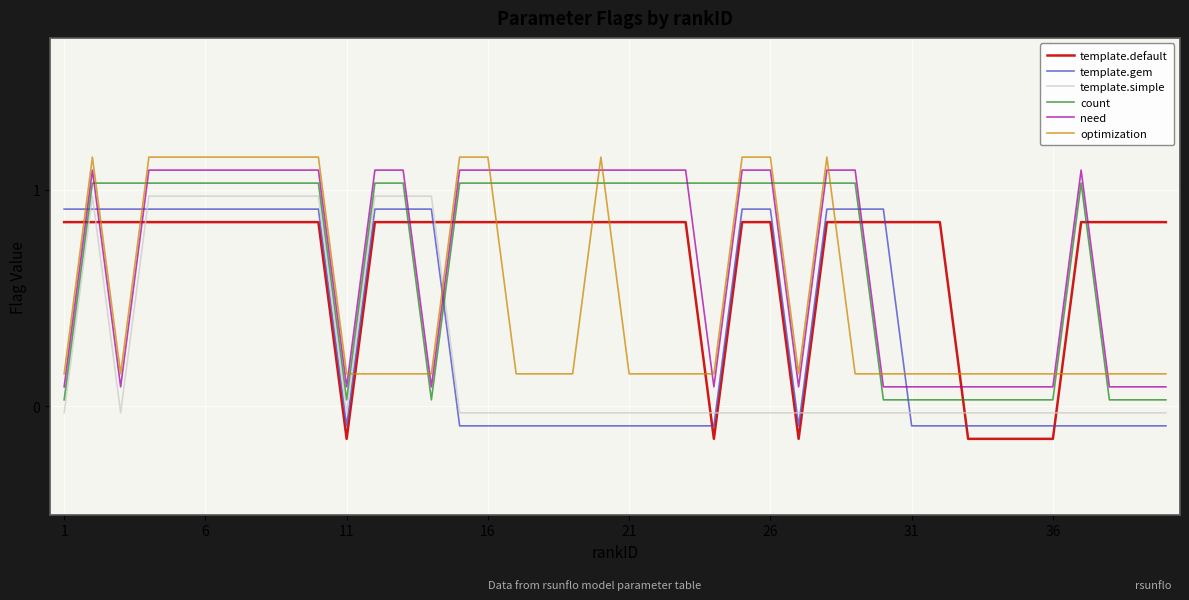

What is the greatest value displayed?

1.1